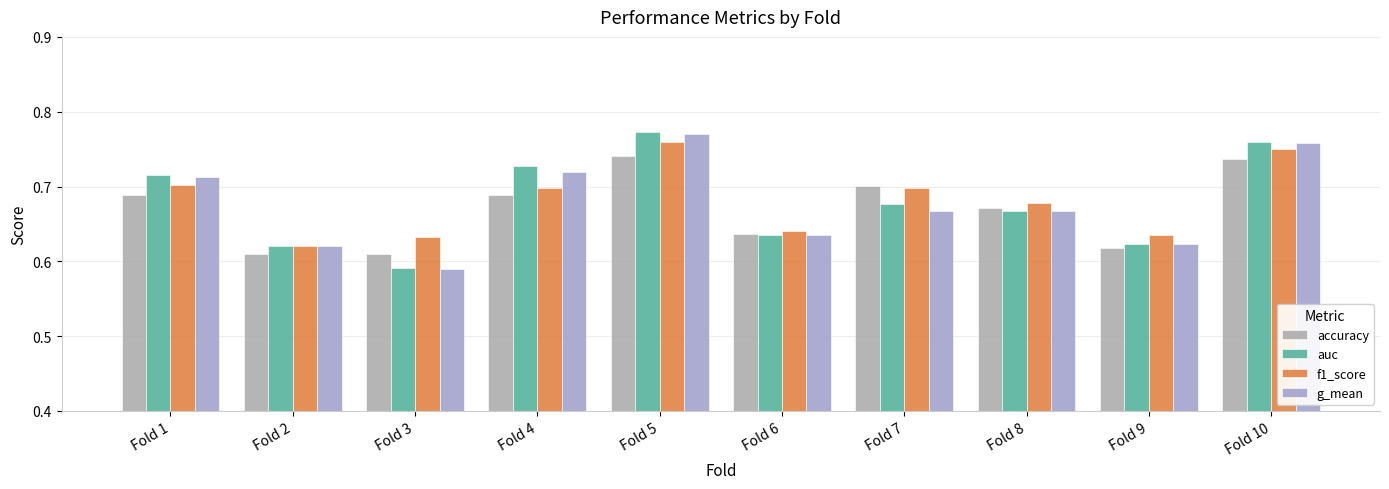

At which category is the sum across all series the highest?

Fold 5